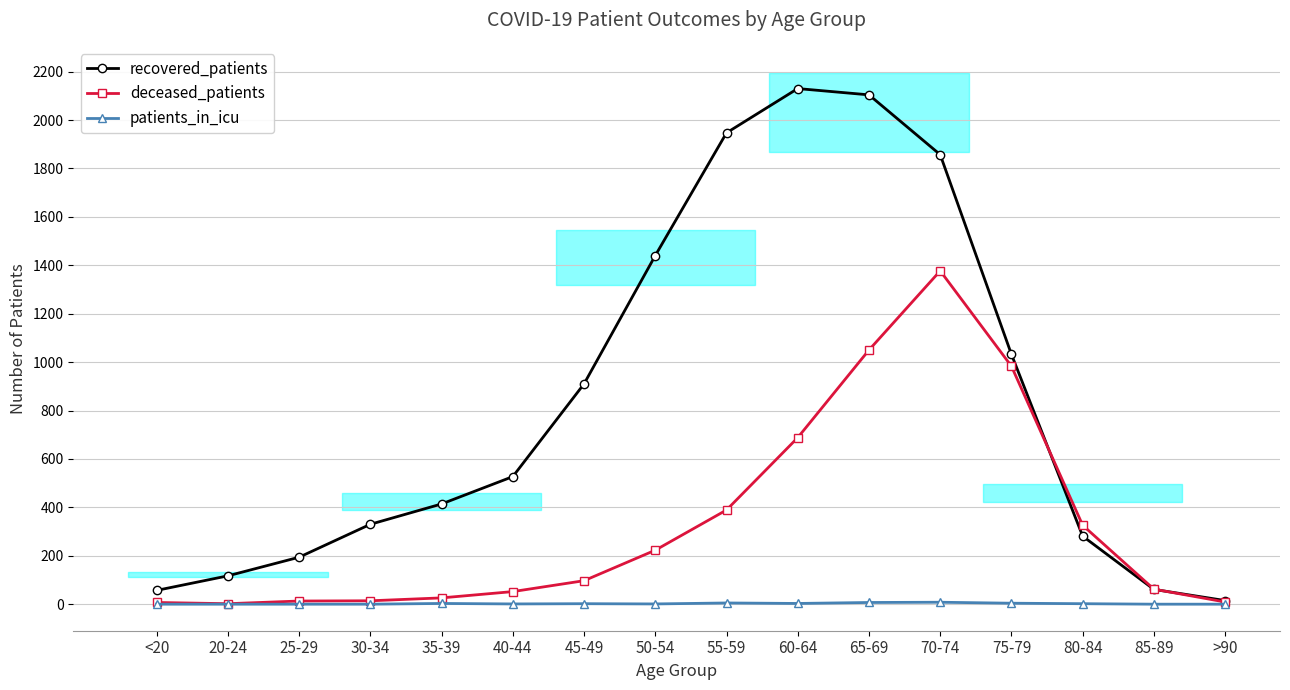

At how many categories does at least one series exceed 1872?

3